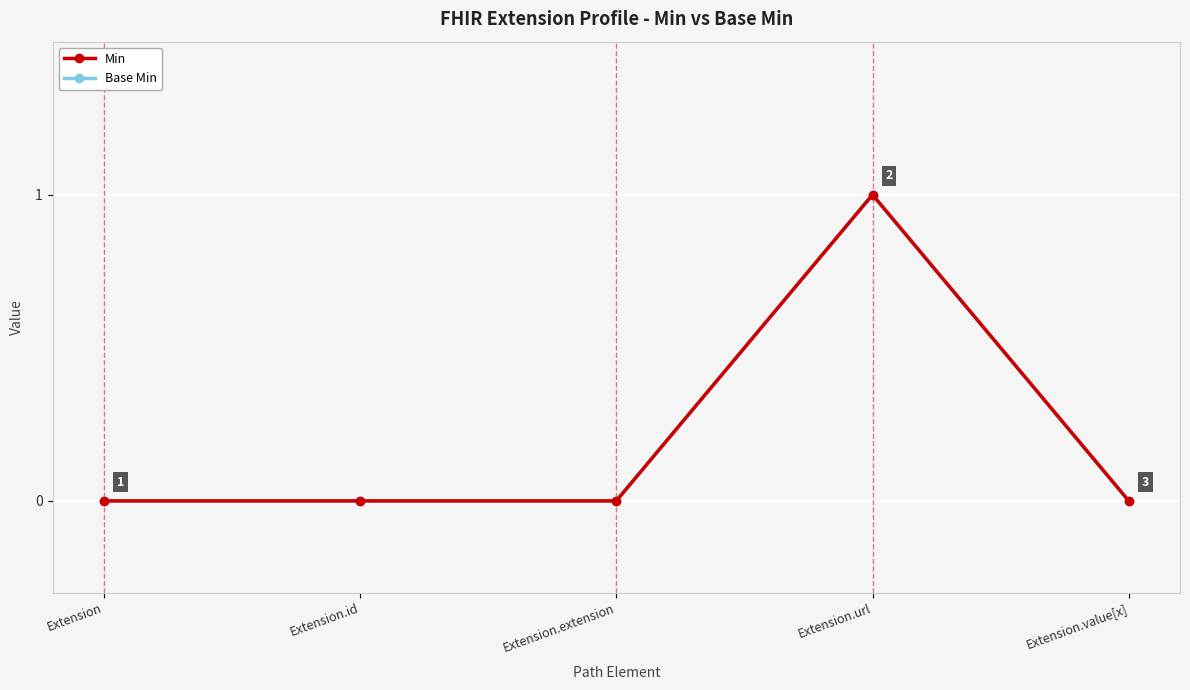

Is this an area chart (filled region under the line)?

No